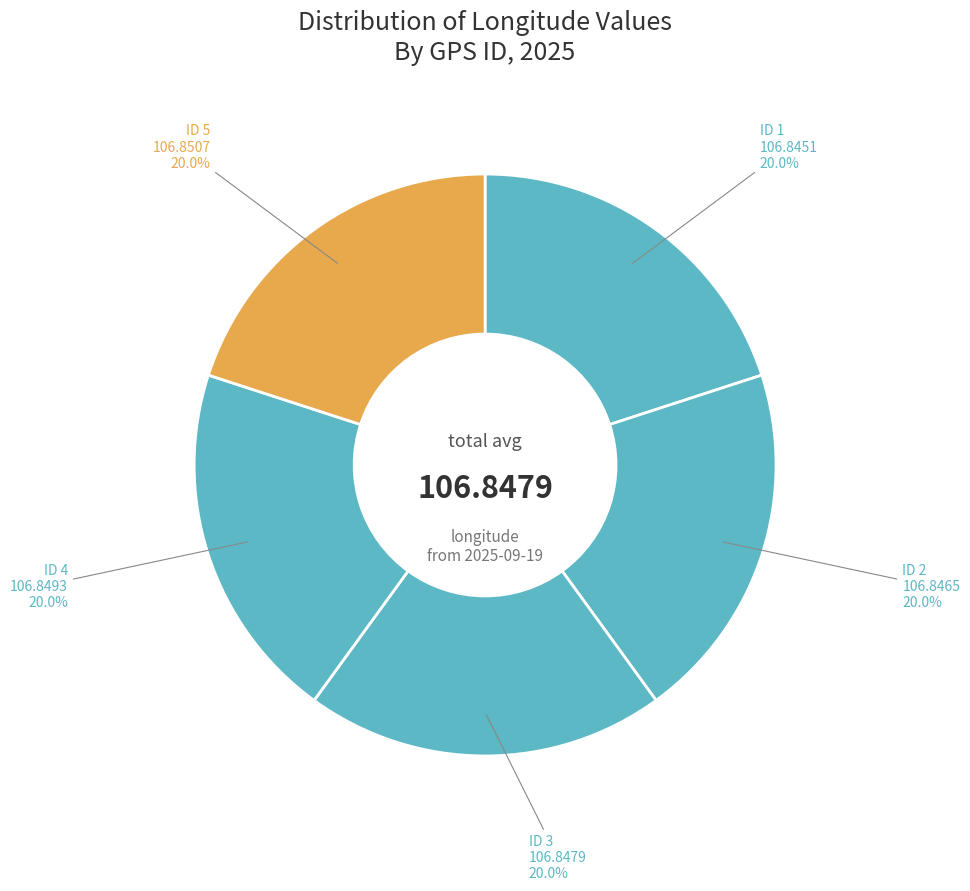

How much of the chart is everything except ID 3?

80.0%